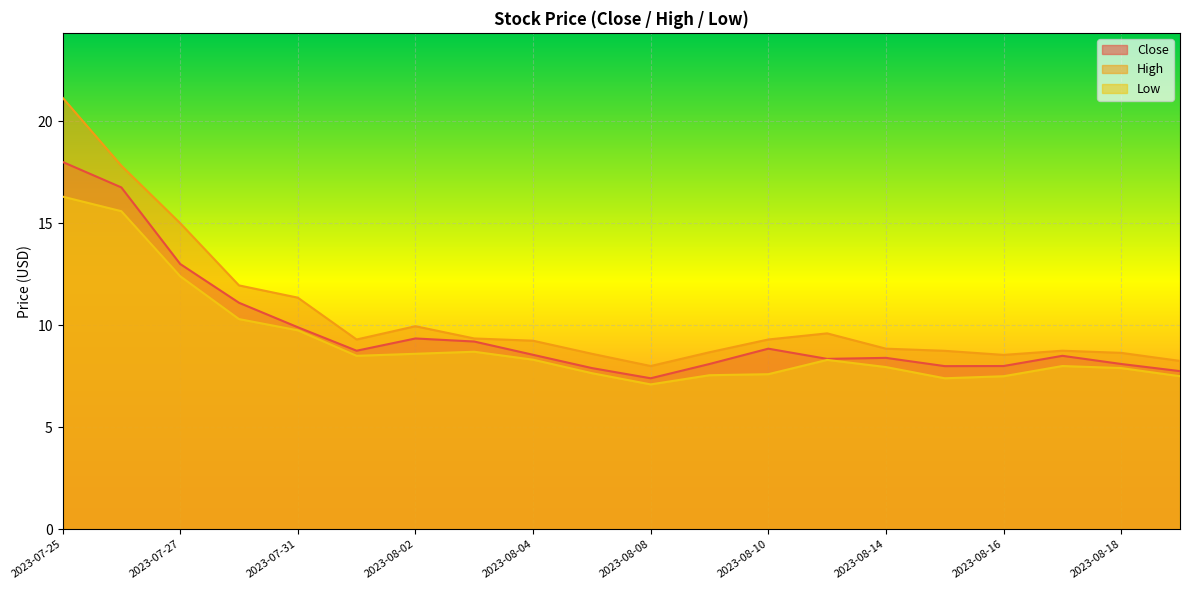

What is the value of the Low point at the 18th from the left?

8.0